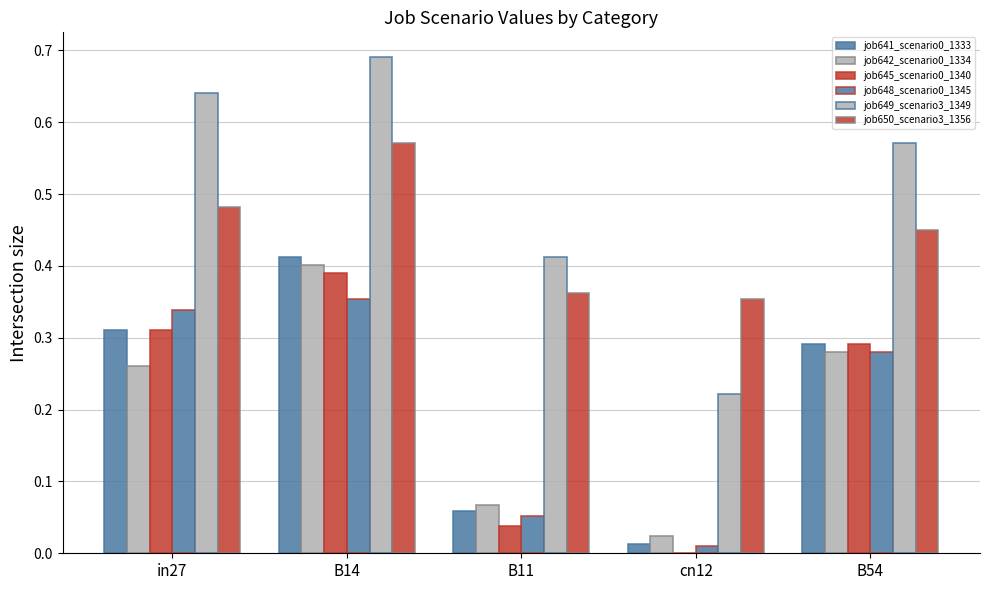

Which category has the lowest value across all series?

cn12